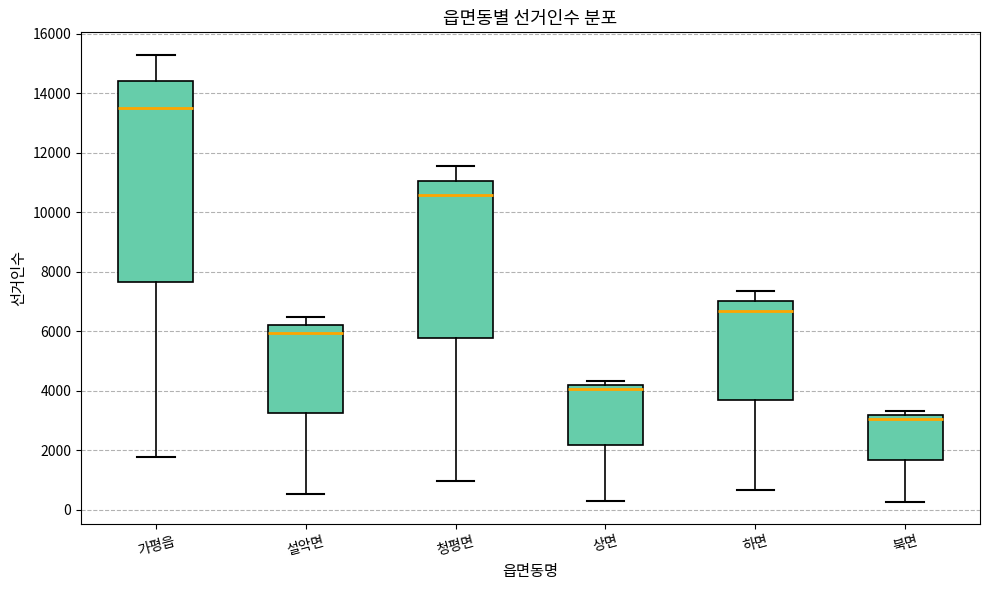

Where is the upper edge of the box for 가평읍 on the y-axis? The values are not printed on the chart, so give them approximately, as read against the axis.

14400